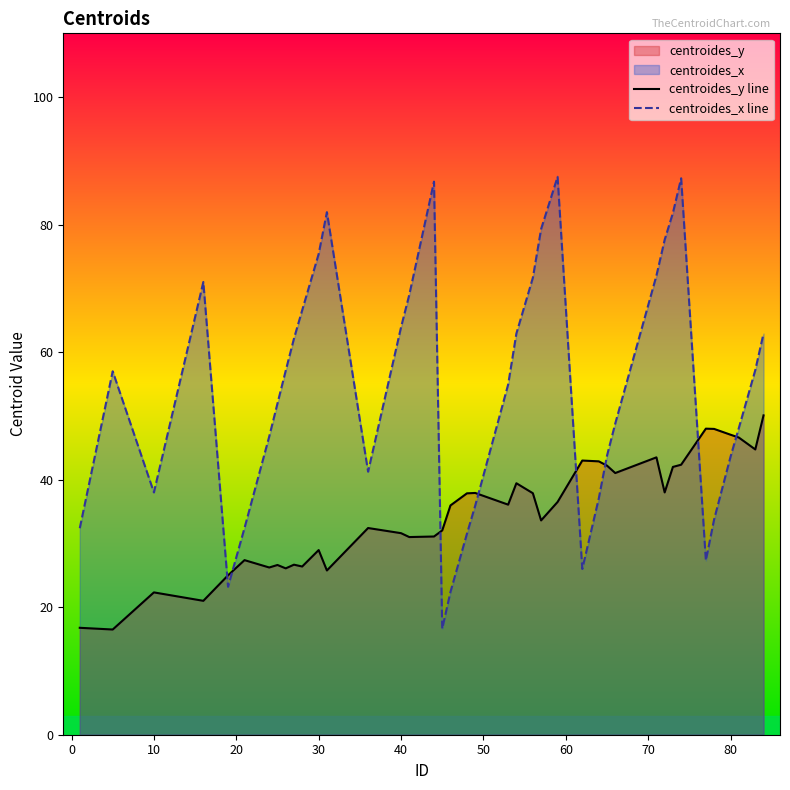

Which series has the largest total across all categories?

centroides_x line